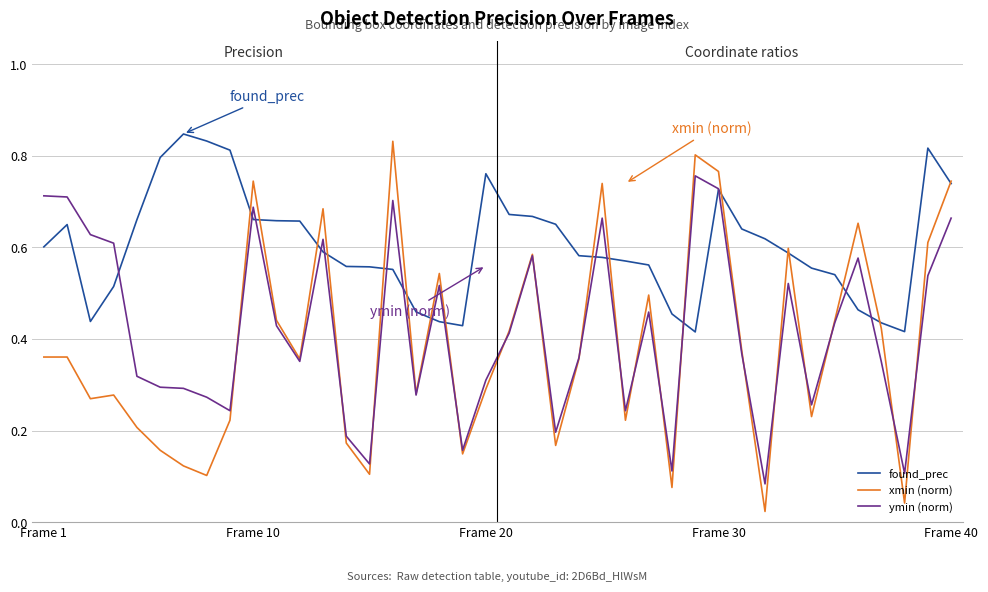

Which series has the largest range (max minus min)?

xmin (norm)